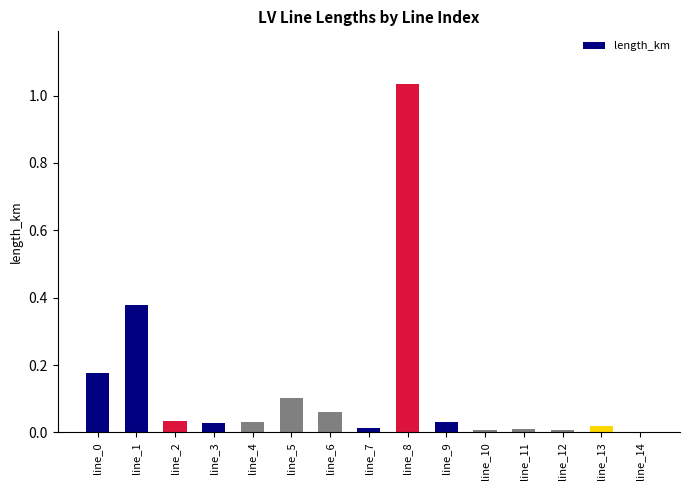

True or false: the data shows 0.1 at line_0.

False